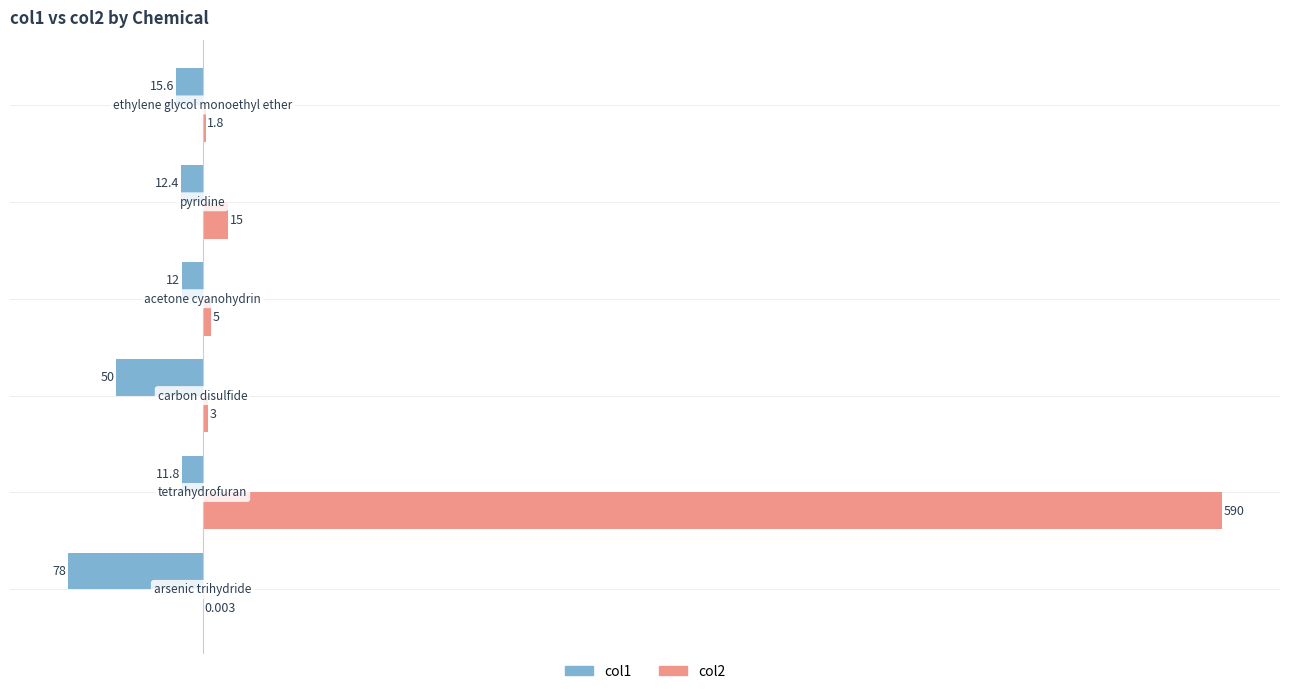

What is the maximum value shown in the chart?

590.0